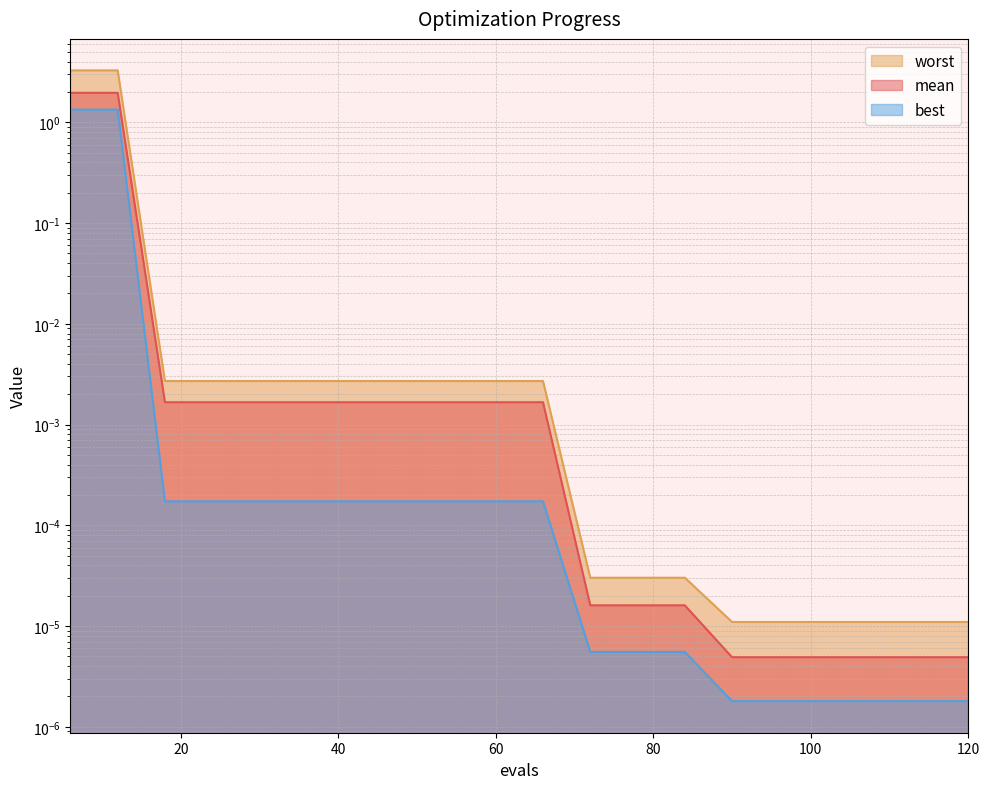

Does the chart display data point markers on the line(s)?

No